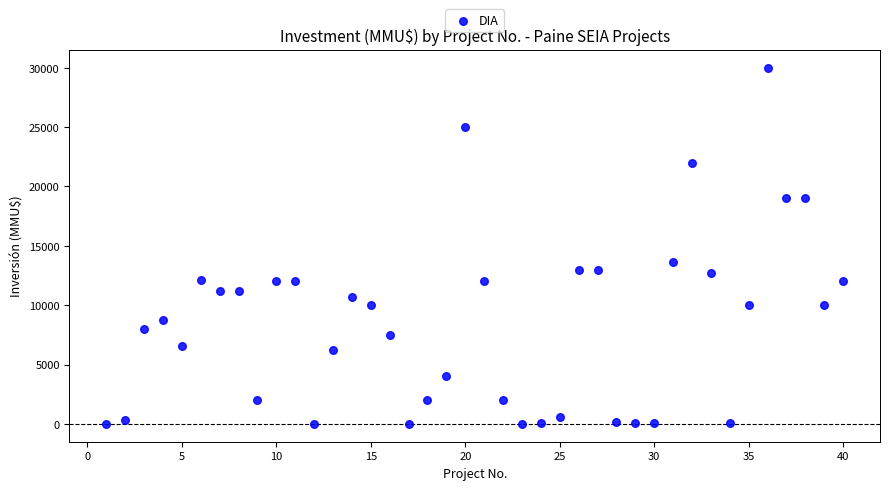

What is the range of Y values (max minus min)?

30000